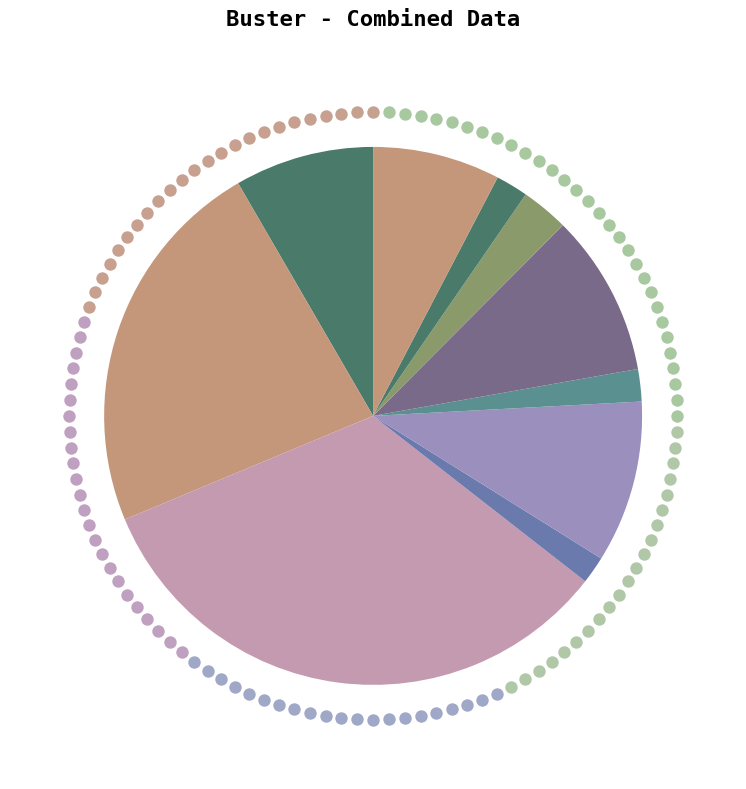

Does any single category account for the majority?

No